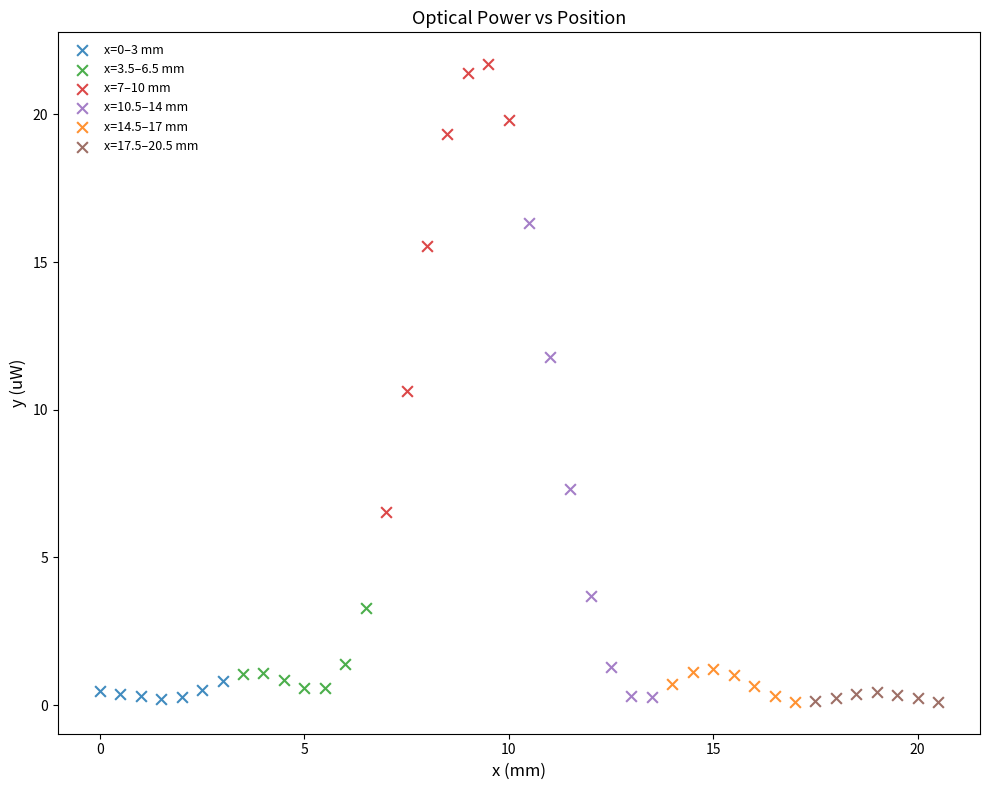

Which series reaches the maximum Y coordinate?

x=7–10 mm